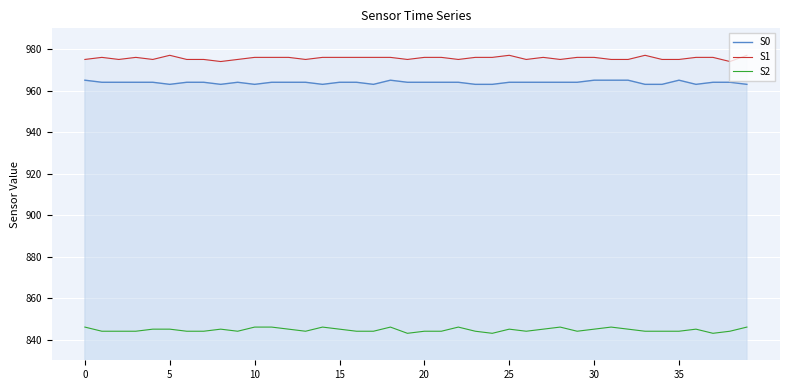

What are all the series names shown in the legend?

S0, S1, S2